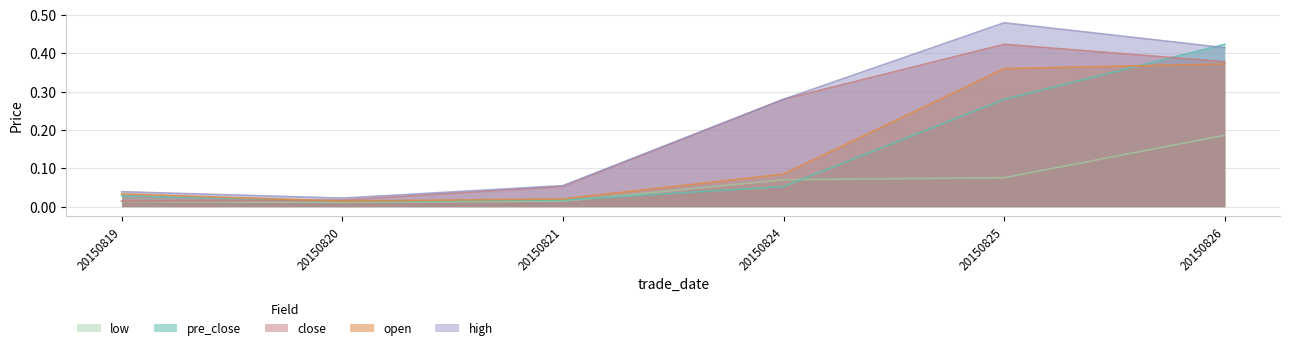

Reading left to right, extract all data points from this chart.

pre_close: 0.0	0.0	0.0	0.1	0.3	0.4
open: 0.0	0.0	0.0	0.1	0.4	0.4
high: 0.0	0.0	0.1	0.3	0.5	0.4
low: 0.0	0.0	0.0	0.1	0.1	0.2
close: 0.0	0.0	0.1	0.3	0.4	0.4